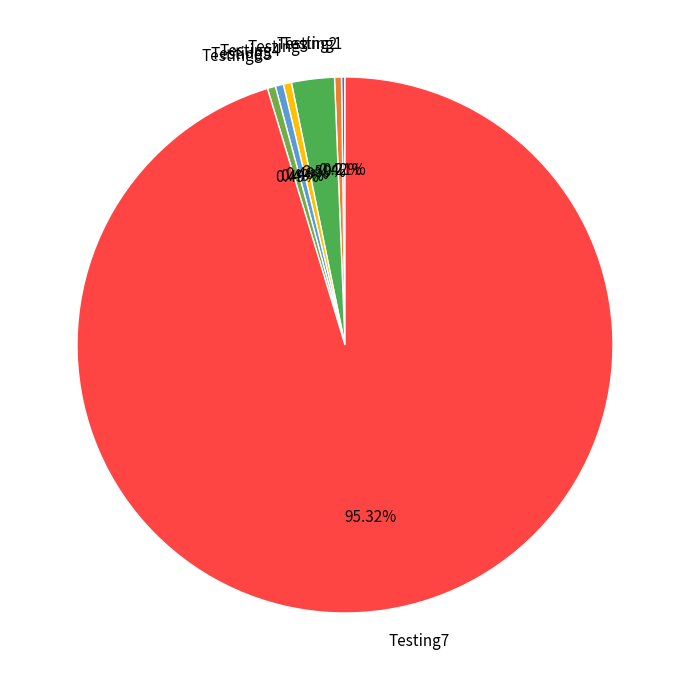

Is the sum of Testing2 and Testing5 greater than half?

No